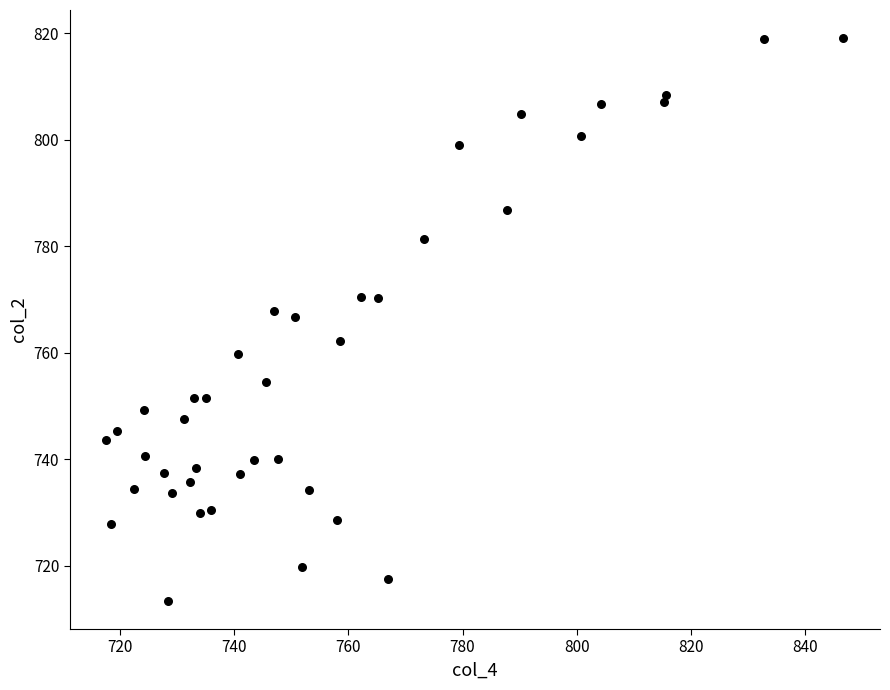

What is the range of Y values (max minus min)?

105.7